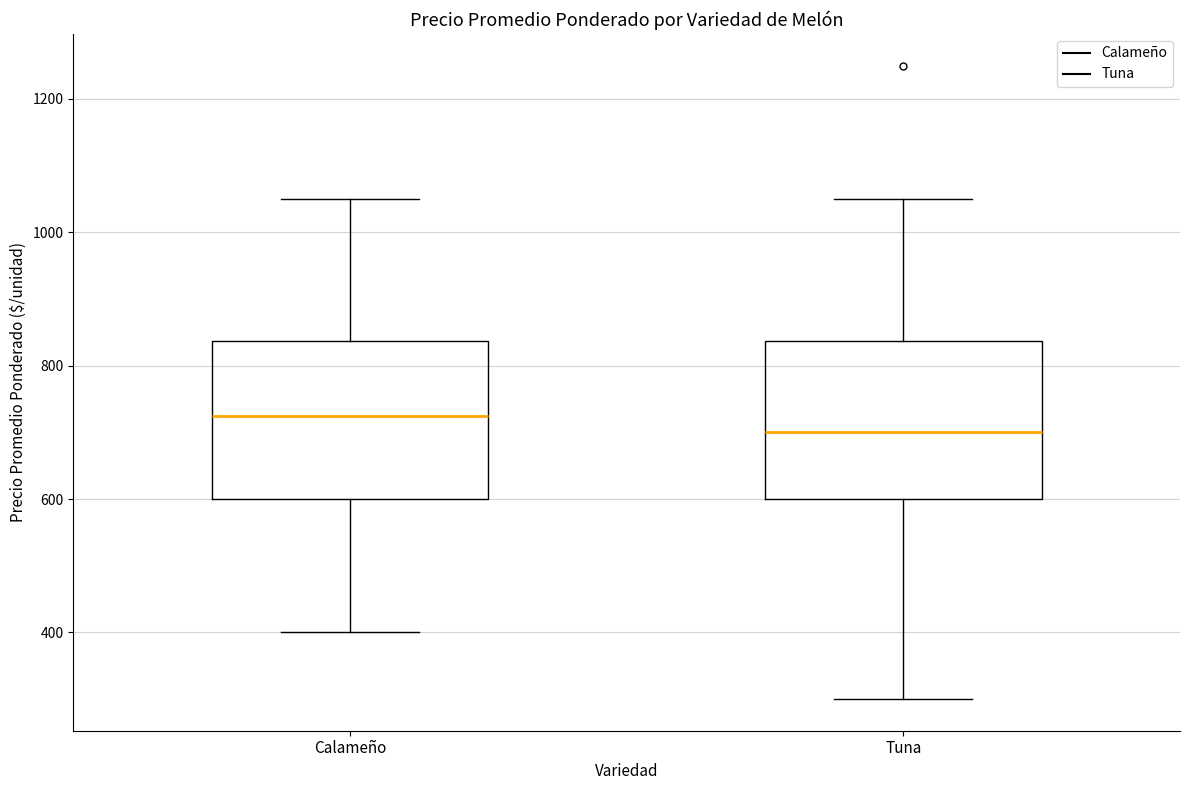

Where does the median line of the box for Tuna sit on the y-axis? The values are not printed on the chart, so give them approximately, as read against the axis.

700